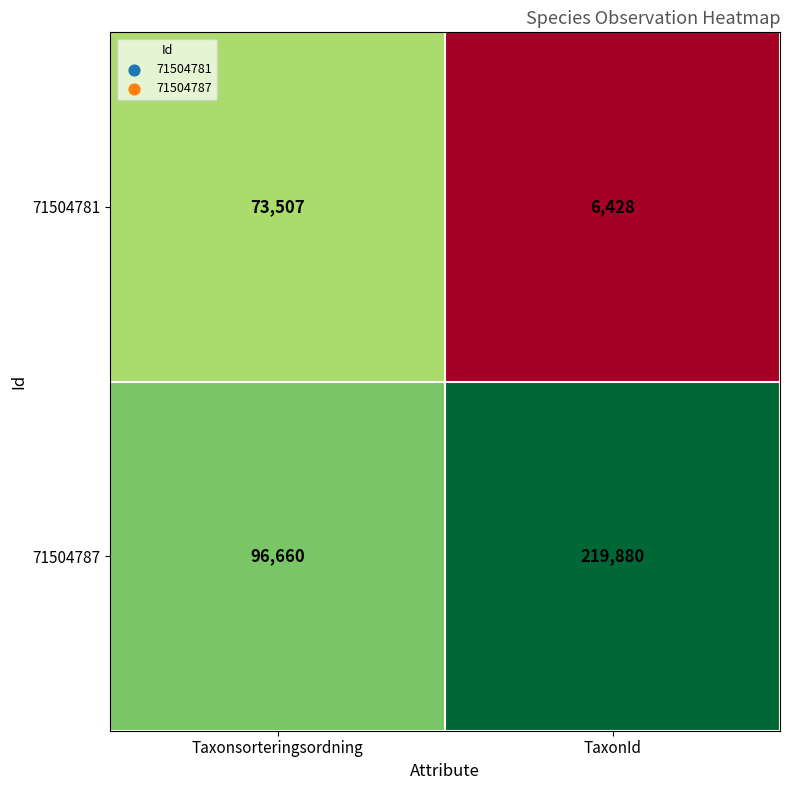

Which series has the largest total across all categories?

71504787